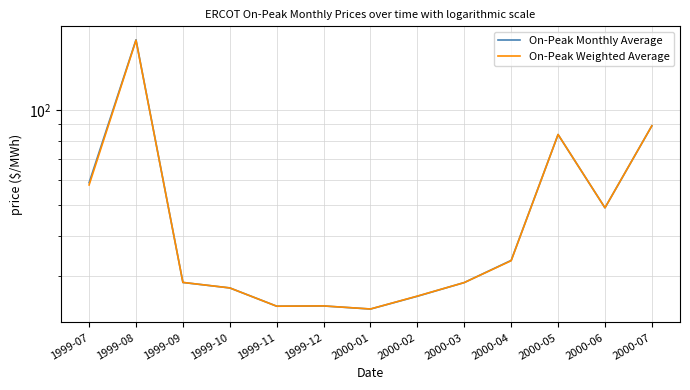

Reading left to right, list all the values displayed in this chart.

On-Peak Monthly Average: 58.9	166.3	28.6	27.4	24.0	24.1	23.5	25.8	28.5	33.5	83.6	49.1	89.1
On-Peak Weighted Average: 58.0	165.7	28.6	27.4	24.0	24.1	23.6	25.9	28.5	33.4	83.6	49.1	89.1